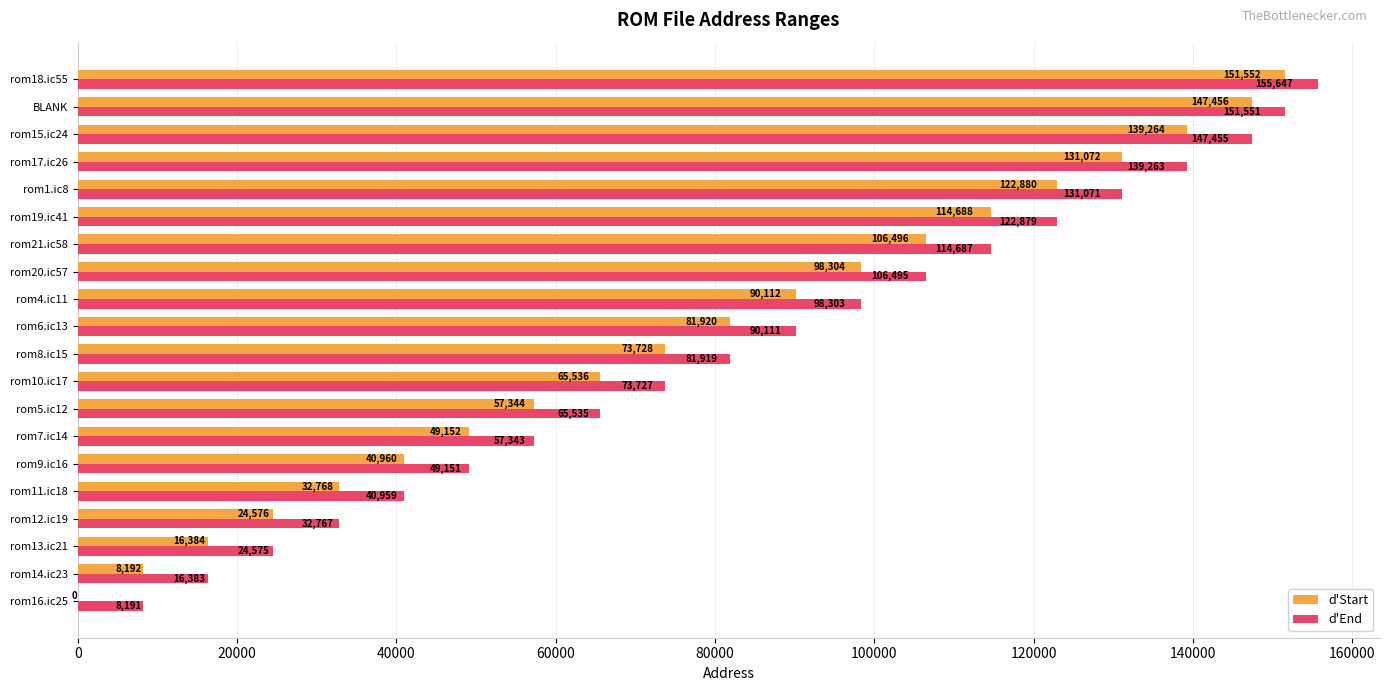

Between rom9.ic16 and rom18.ic55, which series saw the biggest shift?

d'Start